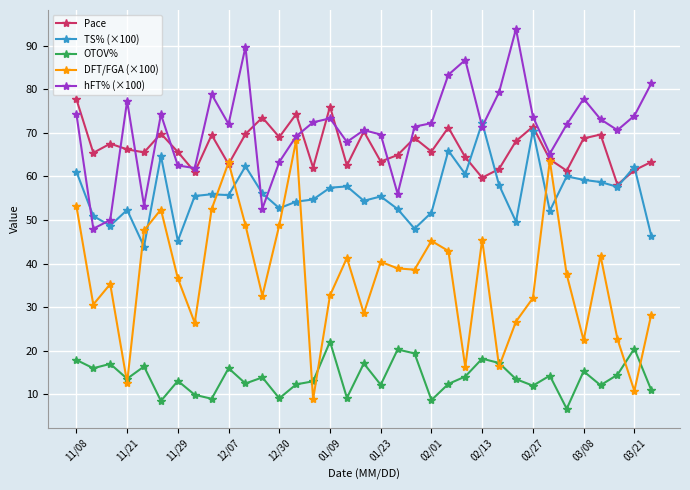

What is the sum of all OTOV% values?

489.0